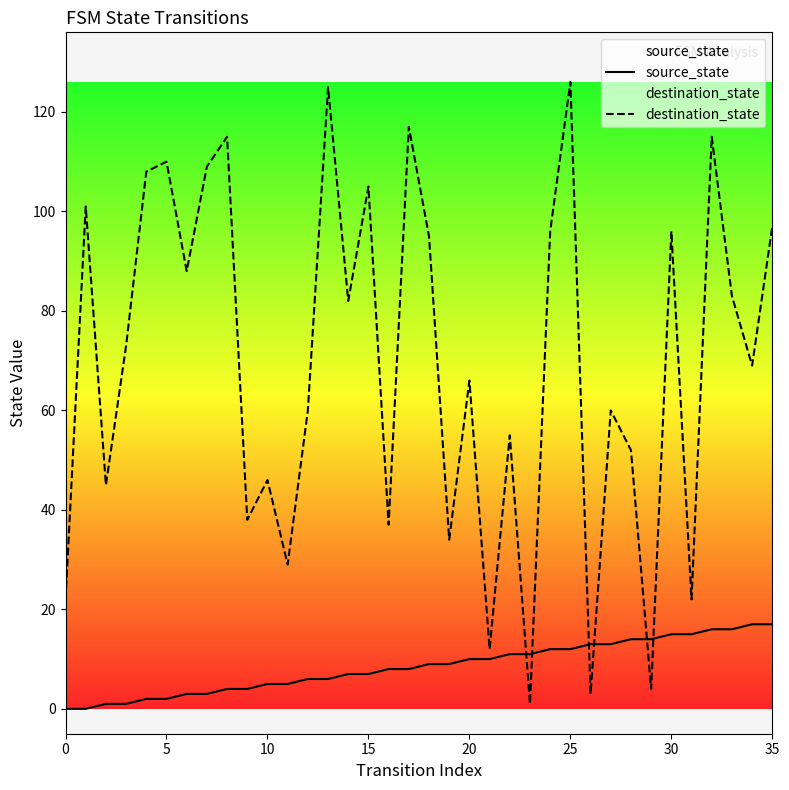

What is the difference between the maximum and minimum values in the destination_state series?

125